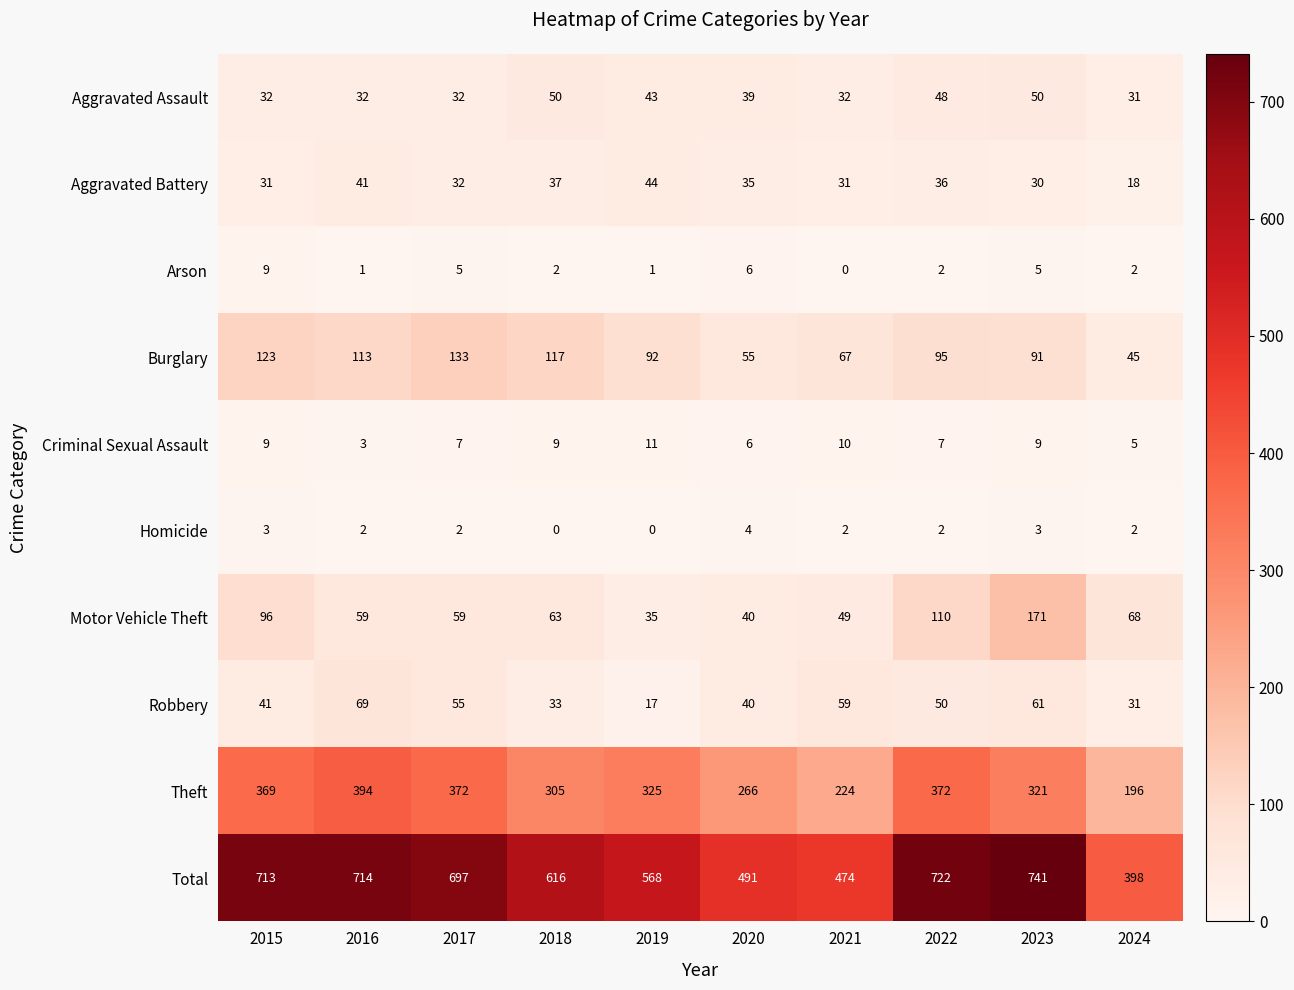

What is the total value across all series at 2015?

1426